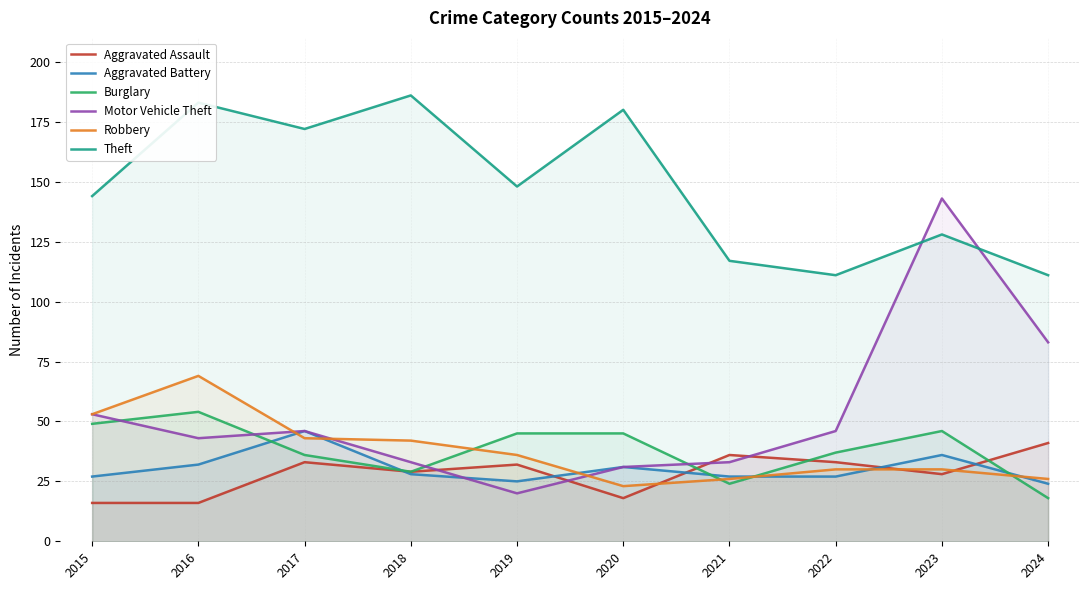

True or false: Aggravated Assault has a value of 36 at 2021.

True